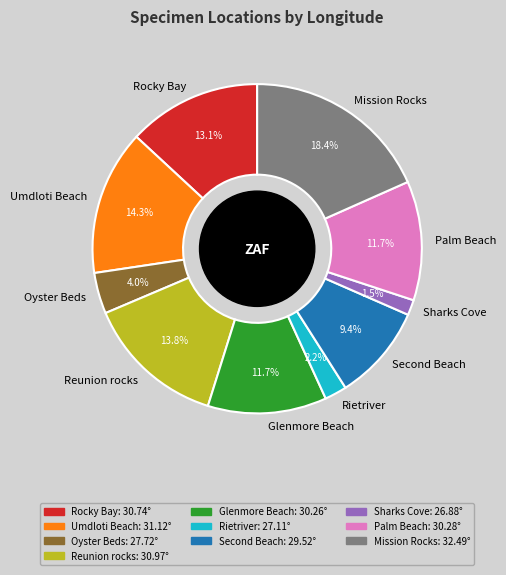

Combined, what portion of the pie is Oyster Beds and Umdloti Beach?

18.3%